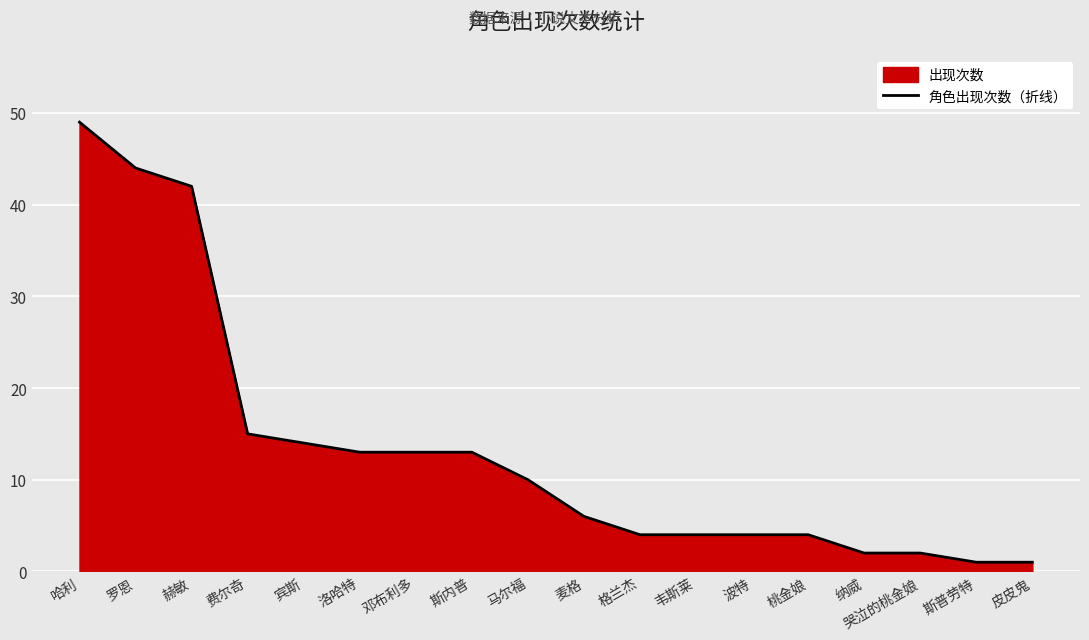

True or false: the data shows 7 at 韦斯莱.

False